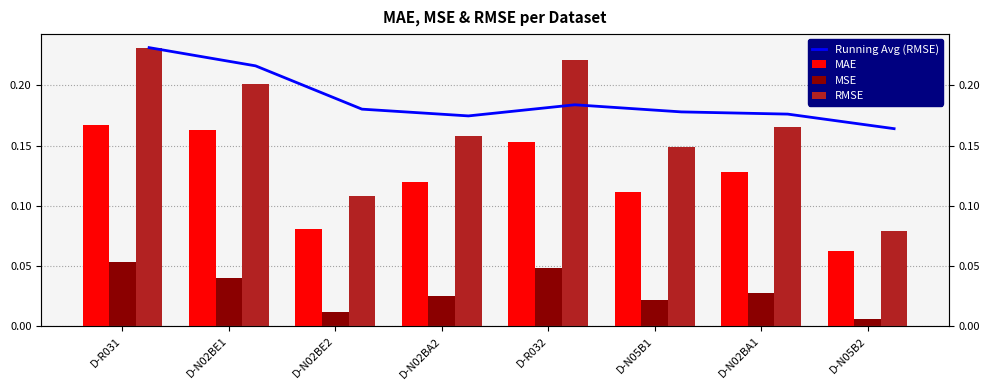

Reading right to left, extract all data points from this chart.

Running Avg (RMSE): D-N05B2=0.2	D-N02BA1=0.2	D-N05B1=0.2	D-R032=0.2	D-N02BA2=0.2	D-N02BE2=0.2	D-N02BE1=0.2	D-R031=0.2
MAE: D-N05B2=0.1	D-N02BA1=0.1	D-N05B1=0.1	D-R032=0.2	D-N02BA2=0.1	D-N02BE2=0.1	D-N02BE1=0.2	D-R031=0.2
MSE: D-N05B2=0.0	D-N02BA1=0.0	D-N05B1=0.0	D-R032=0.0	D-N02BA2=0.0	D-N02BE2=0.0	D-N02BE1=0.0	D-R031=0.1
RMSE: D-N05B2=0.1	D-N02BA1=0.2	D-N05B1=0.1	D-R032=0.2	D-N02BA2=0.2	D-N02BE2=0.1	D-N02BE1=0.2	D-R031=0.2